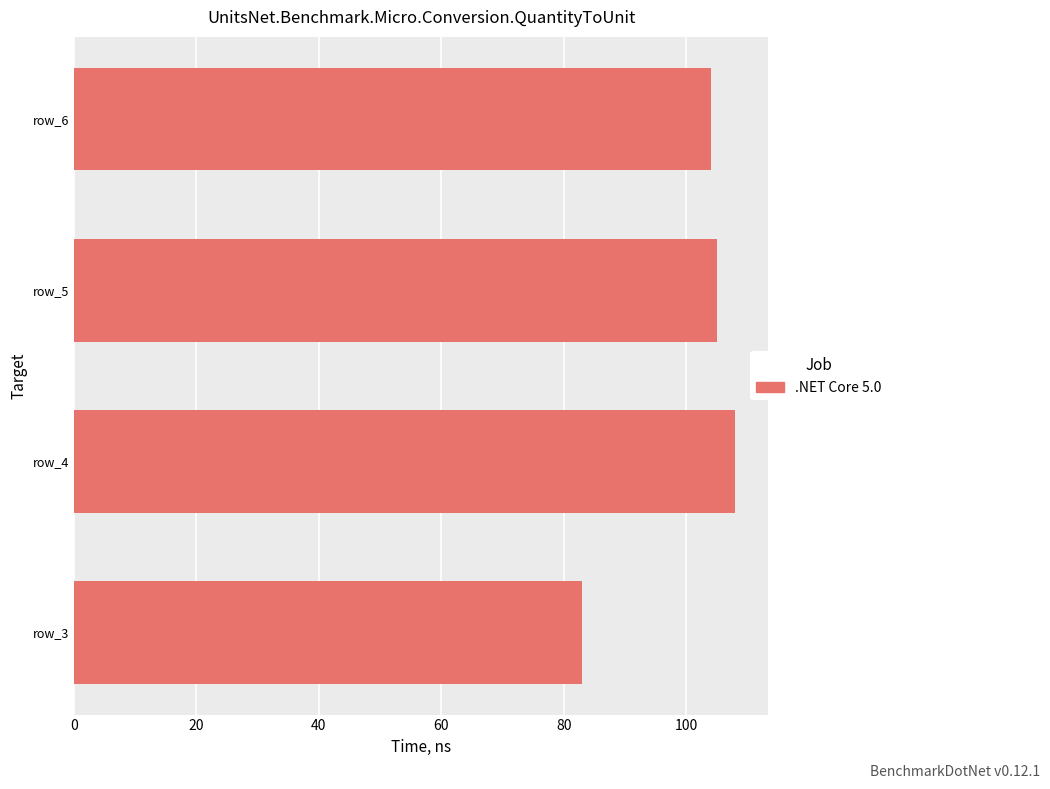

How many values are below 105?

2